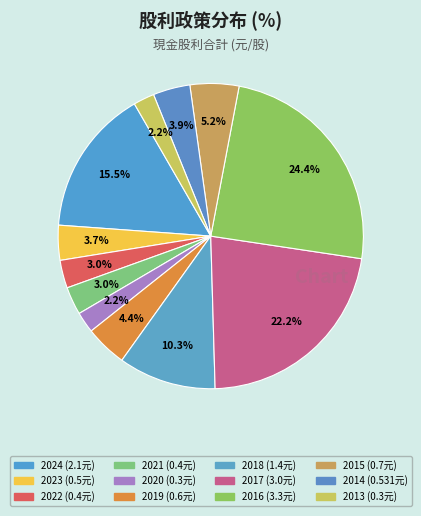

Combined, do 2016 and 2023 account for over 50%?

No